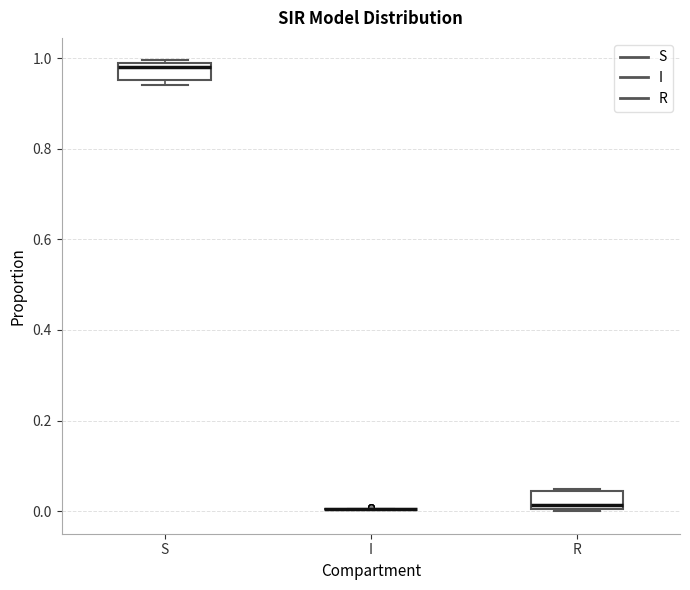

Where does the median line of the box for R sit on the y-axis? The values are not printed on the chart, so give them approximately, as read against the axis.

0.02